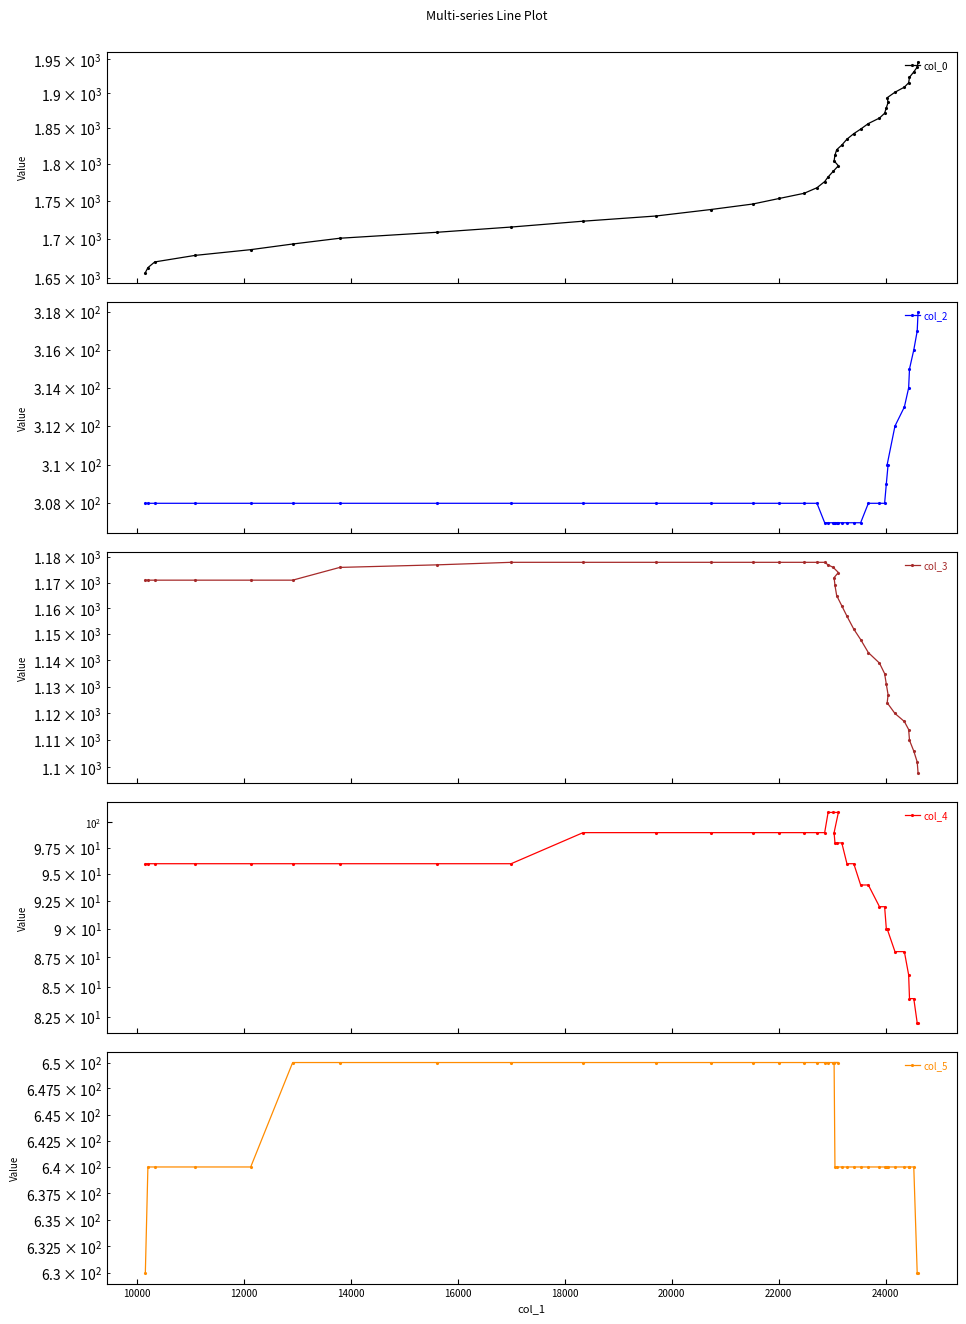

True or false: col_0 and col_5 cross at least once.

False